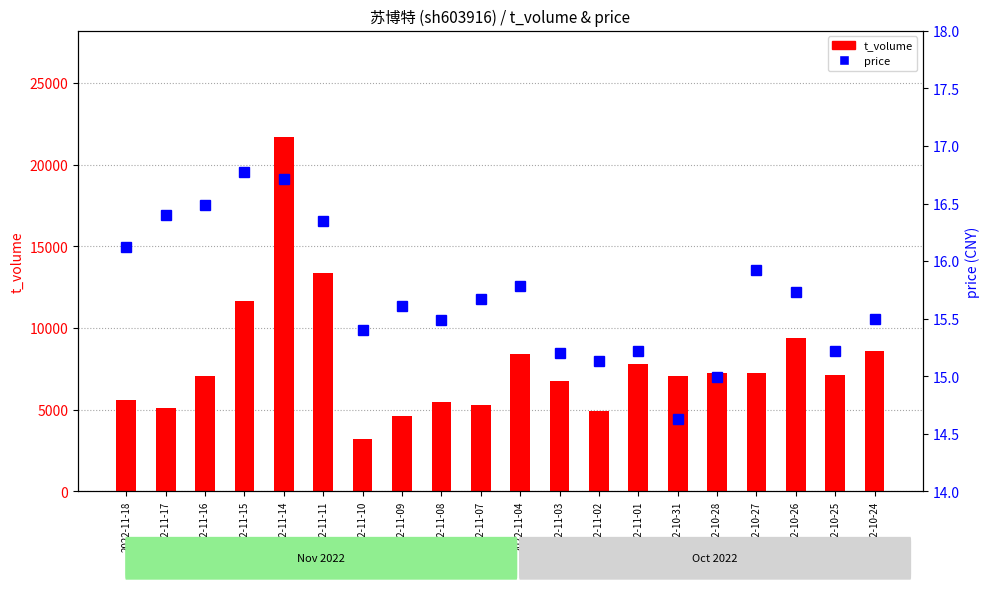

Between 2022-11-08 and 2022-10-27, which is larger?

2022-10-27